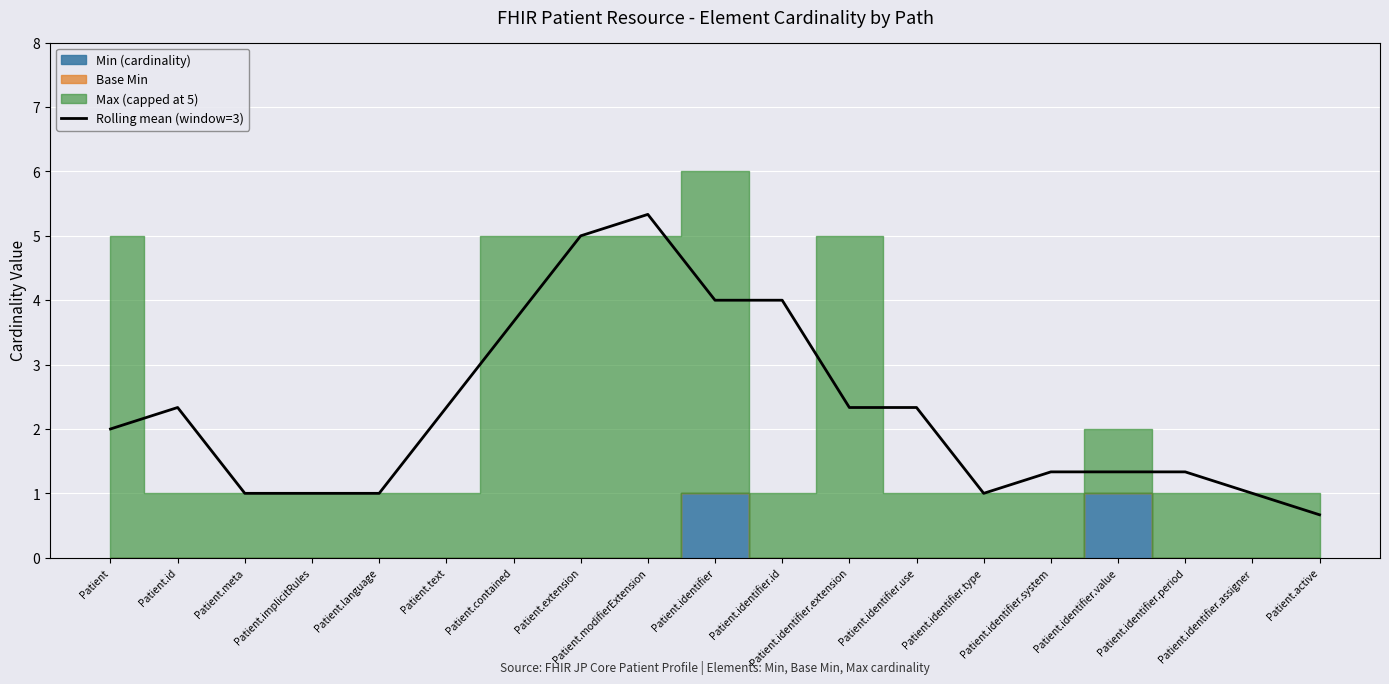

Rank the categories by value from lowest to highest.

Patient.active, Patient.meta, Patient.implicitRules, Patient.language, Patient.identifier.type, Patient.identifier.assigner, Patient.identifier.system, Patient.identifier.value, Patient.identifier.period, Patient, Patient.id, Patient.text, Patient.identifier.extension, Patient.identifier.use, Patient.contained, Patient.identifier, Patient.identifier.id, Patient.extension, Patient.modifierExtension